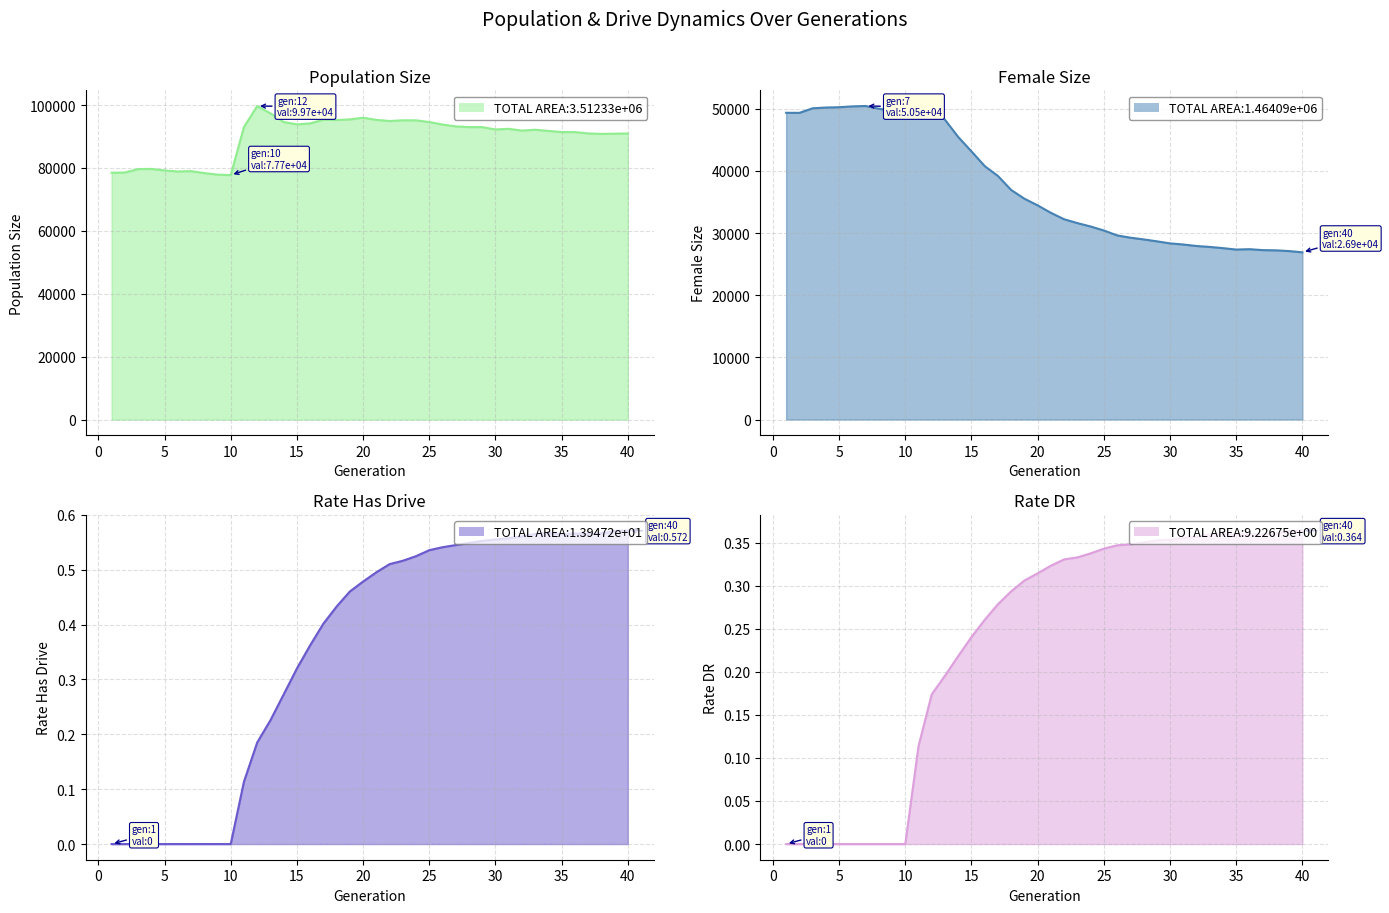

What is the lowest value of the Female Size line series?

26911.0